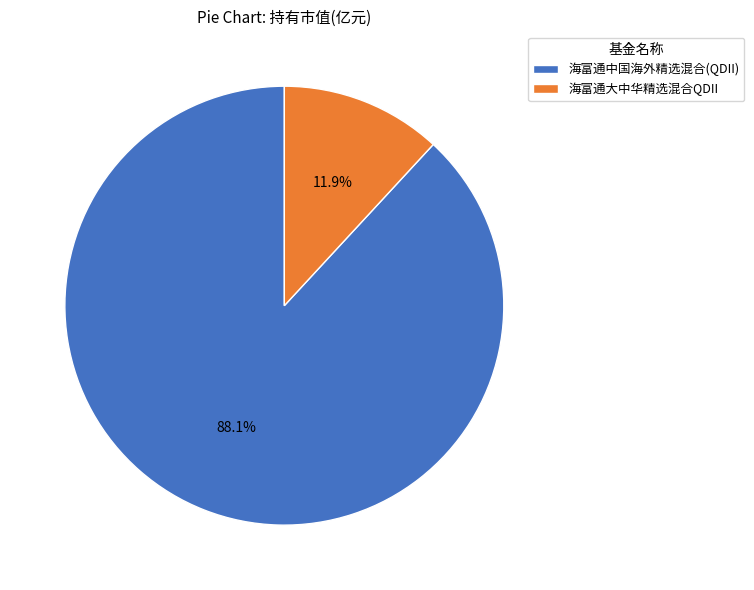

Rank the categories by value from lowest to highest.

海富通大中华精选混合QDII, 海富通中国海外精选混合(QDII)